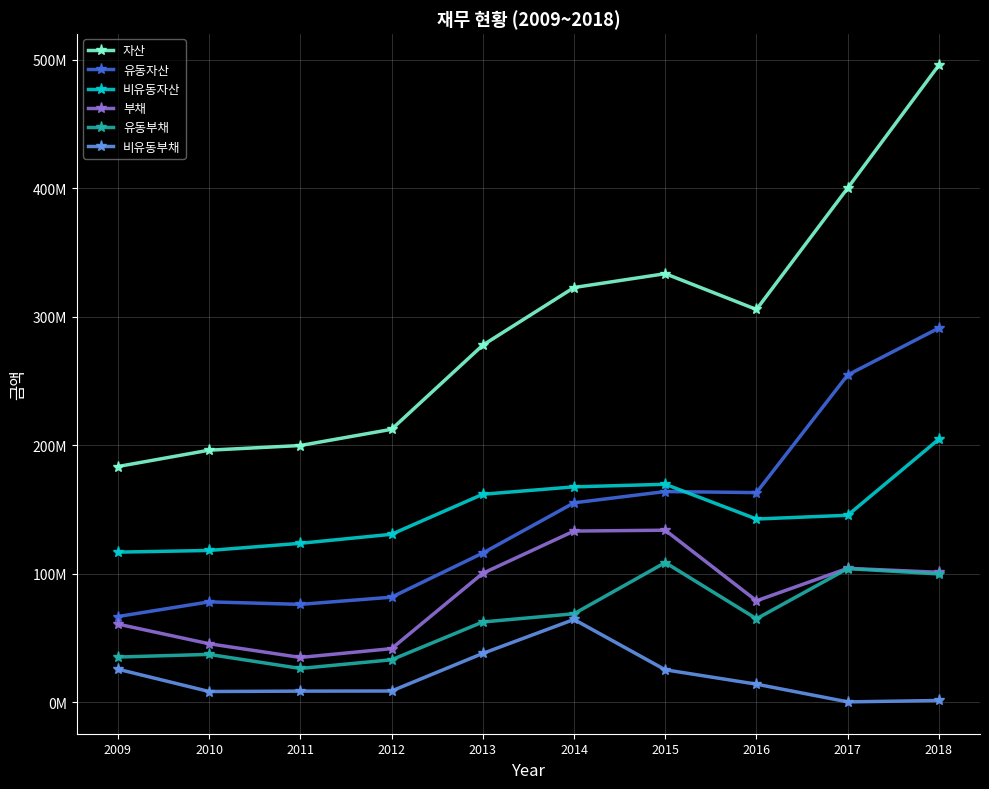

Is this an area chart (filled region under the line)?

No